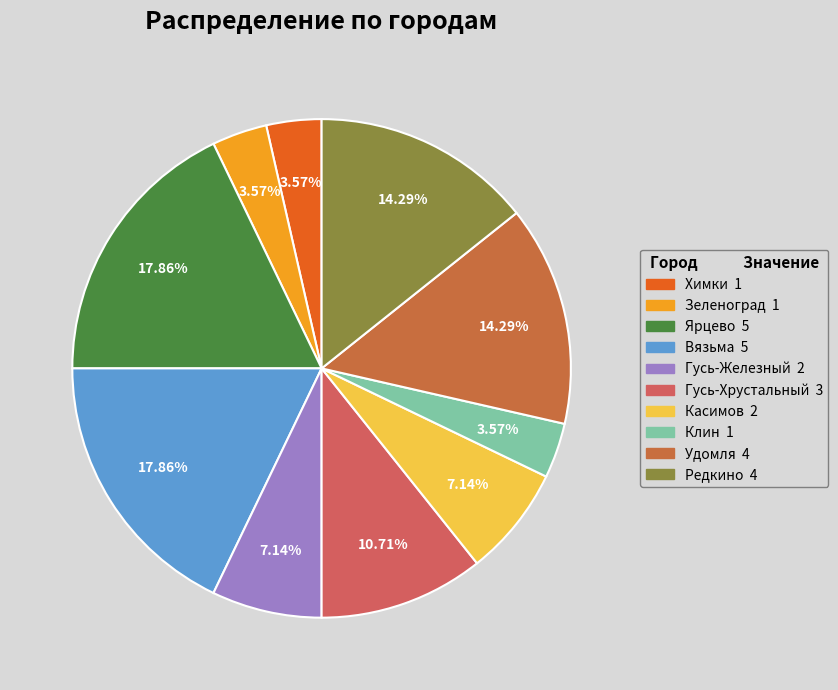

What percentage do Редкино and Ярцево together represent?

32.1%